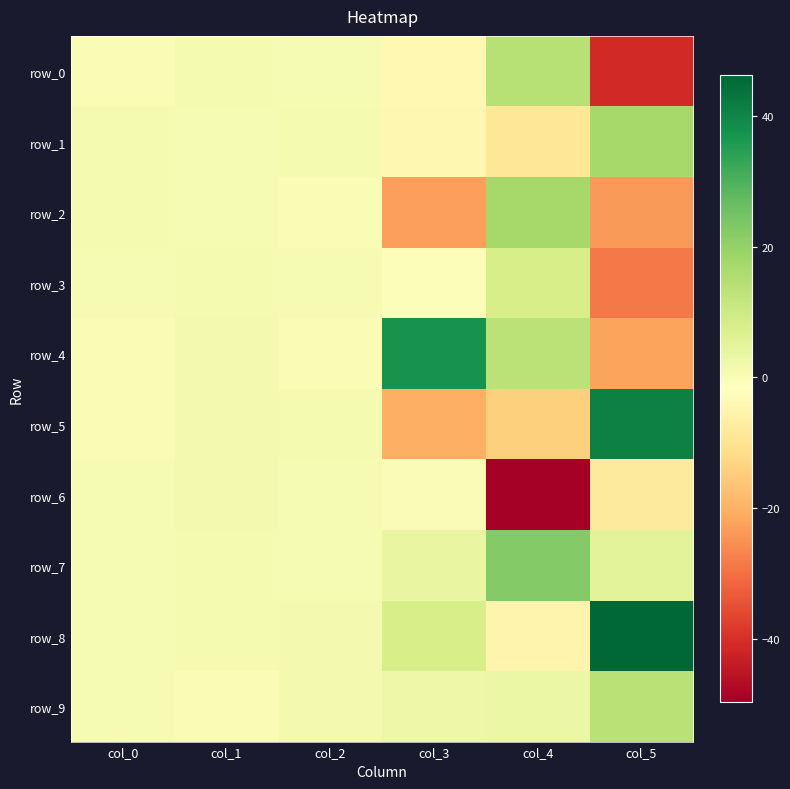

Reading left to right, what are all the values shown in this chart?

row_0: 0.1	0.9	0.5	-3.6	14.0	-41.4
row_1: 0.7	0.2	0.7	-4.2	-9.0	17.3
row_2: 0.5	0.5	0.1	-23.0	17.2	-23.8
row_3: 0.4	0.6	0.3	-0.7	8.1	-28.7
row_4: 0.0	0.9	0.1	37.4	13.4	-21.9
row_5: 0.1	1.0	0.9	-20.1	-14.3	41.3
row_6: 0.2	1.0	0.3	-0.5	-49.6	-8.0
row_7: 0.2	0.8	0.2	3.8	22.5	5.2
row_8: 0.5	0.5	0.9	8.4	-5.1	46.2
row_9: 0.5	0.0	1.0	2.7	2.8	13.9